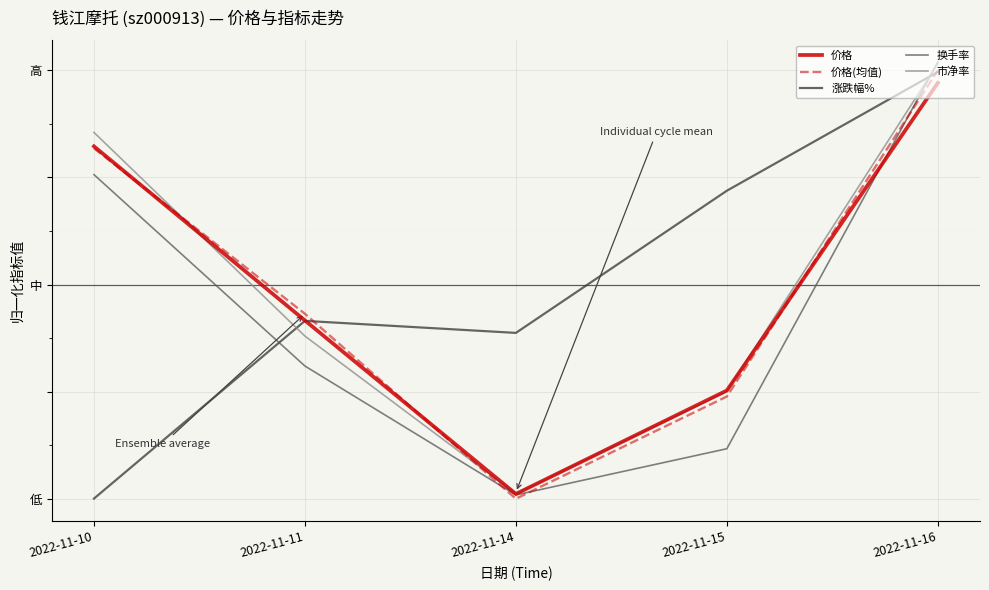

True or false: 换手率 has more than 0 points higher than both neighbors.

False